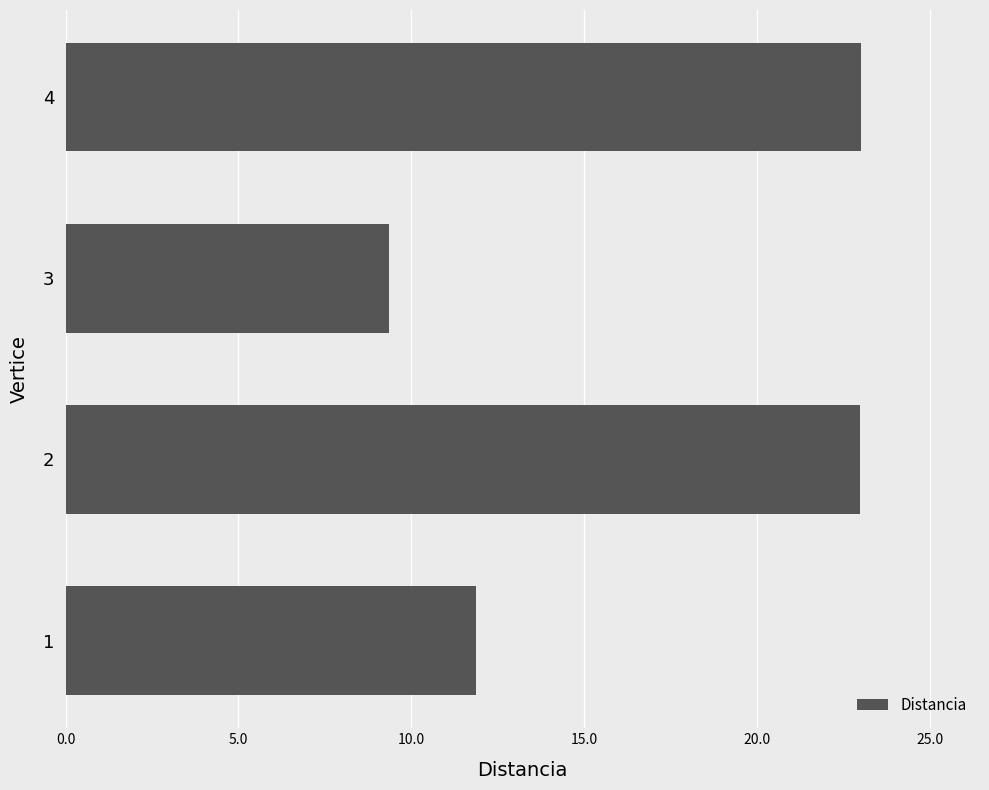

How many values are below 22?

2